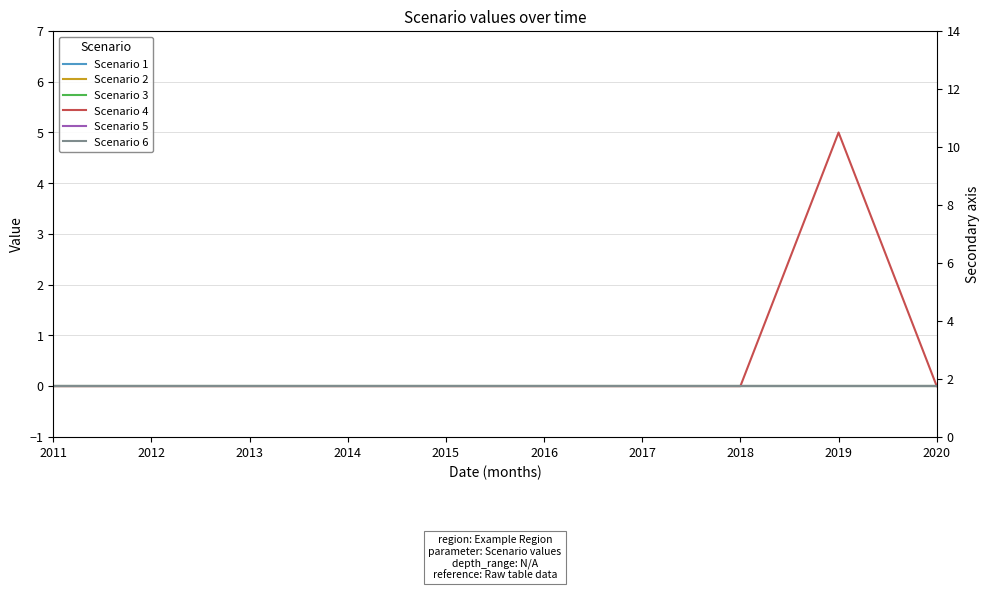

How many distinct data groups are displayed?

6